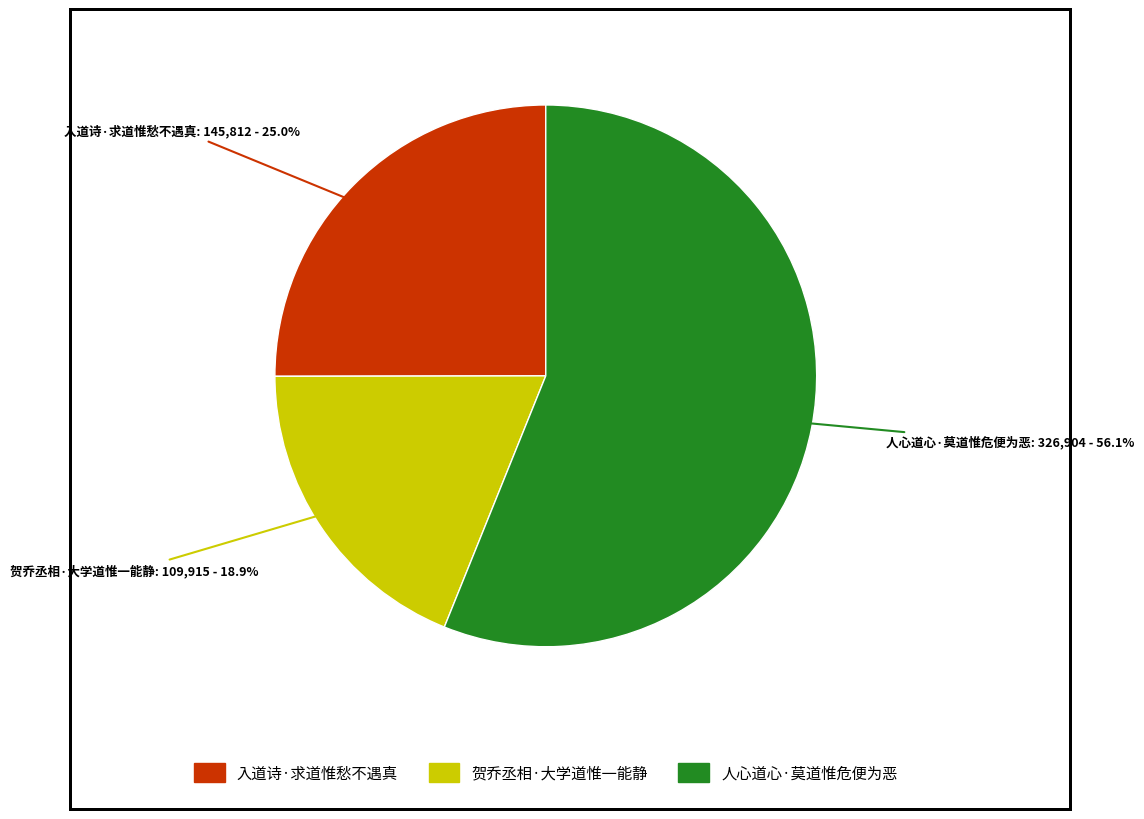

Which category has the biggest portion of the pie?

人心道心·莫道惟危便为恶